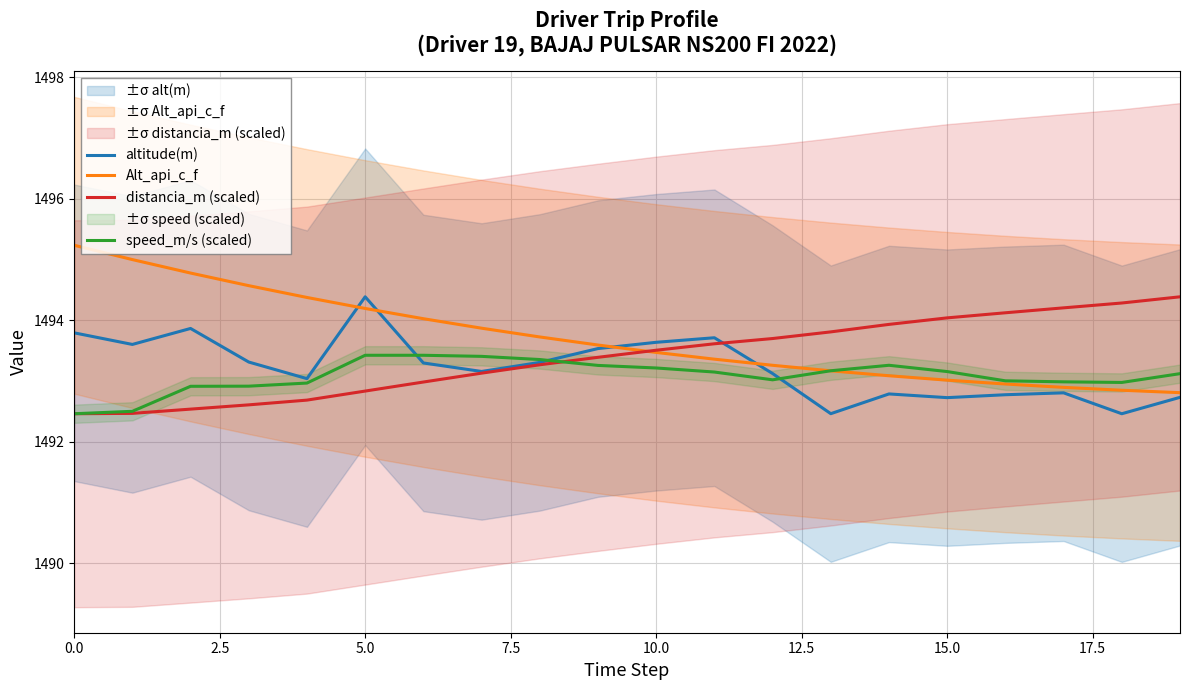

Rank the series by their average value, from highest to lowest.

Alt_api_c_f, distancia_m (scaled), altitude(m), speed_m/s (scaled)